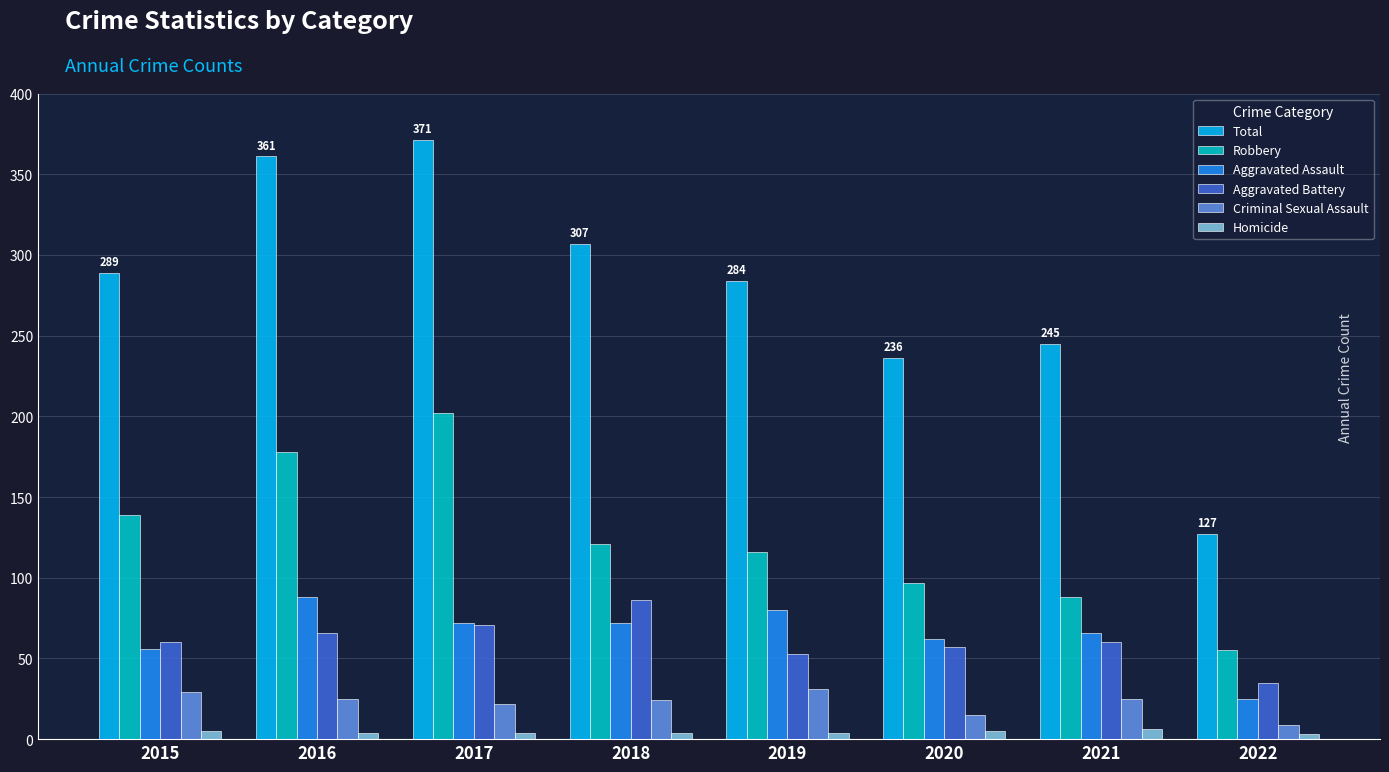

Which series has the widest spread of values?

Total